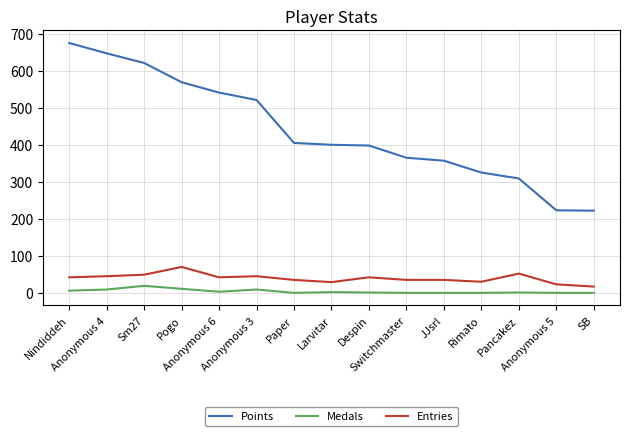

What are all the series names shown in the legend?

Points, Medals, Entries